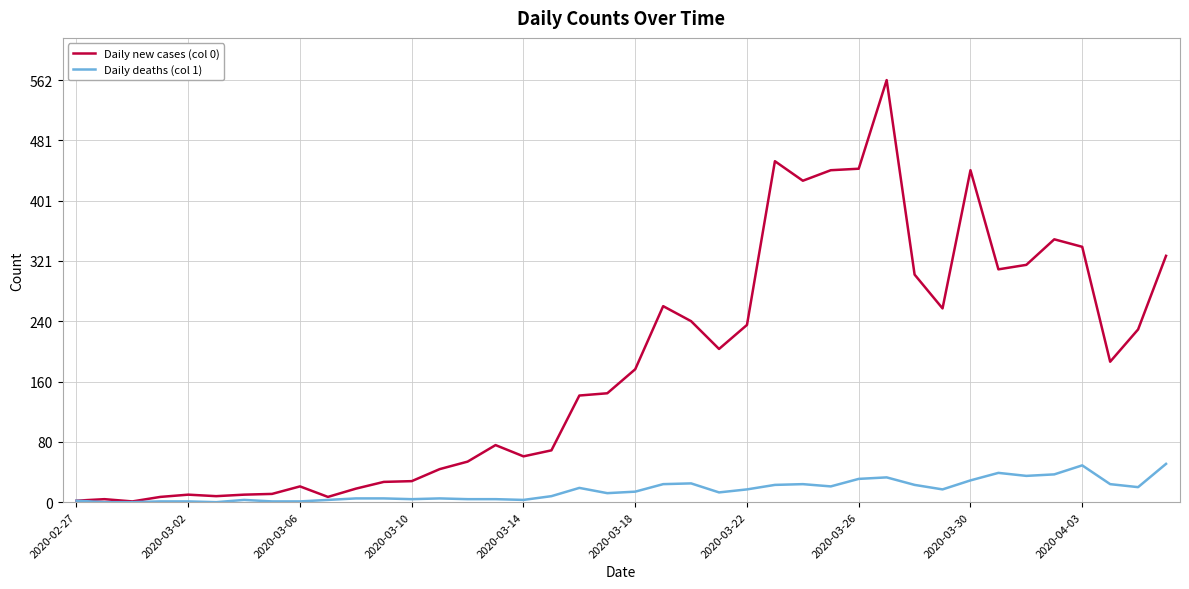

List the series in order of their overall mean, lowest first.

Daily deaths (col 1), Daily new cases (col 0)